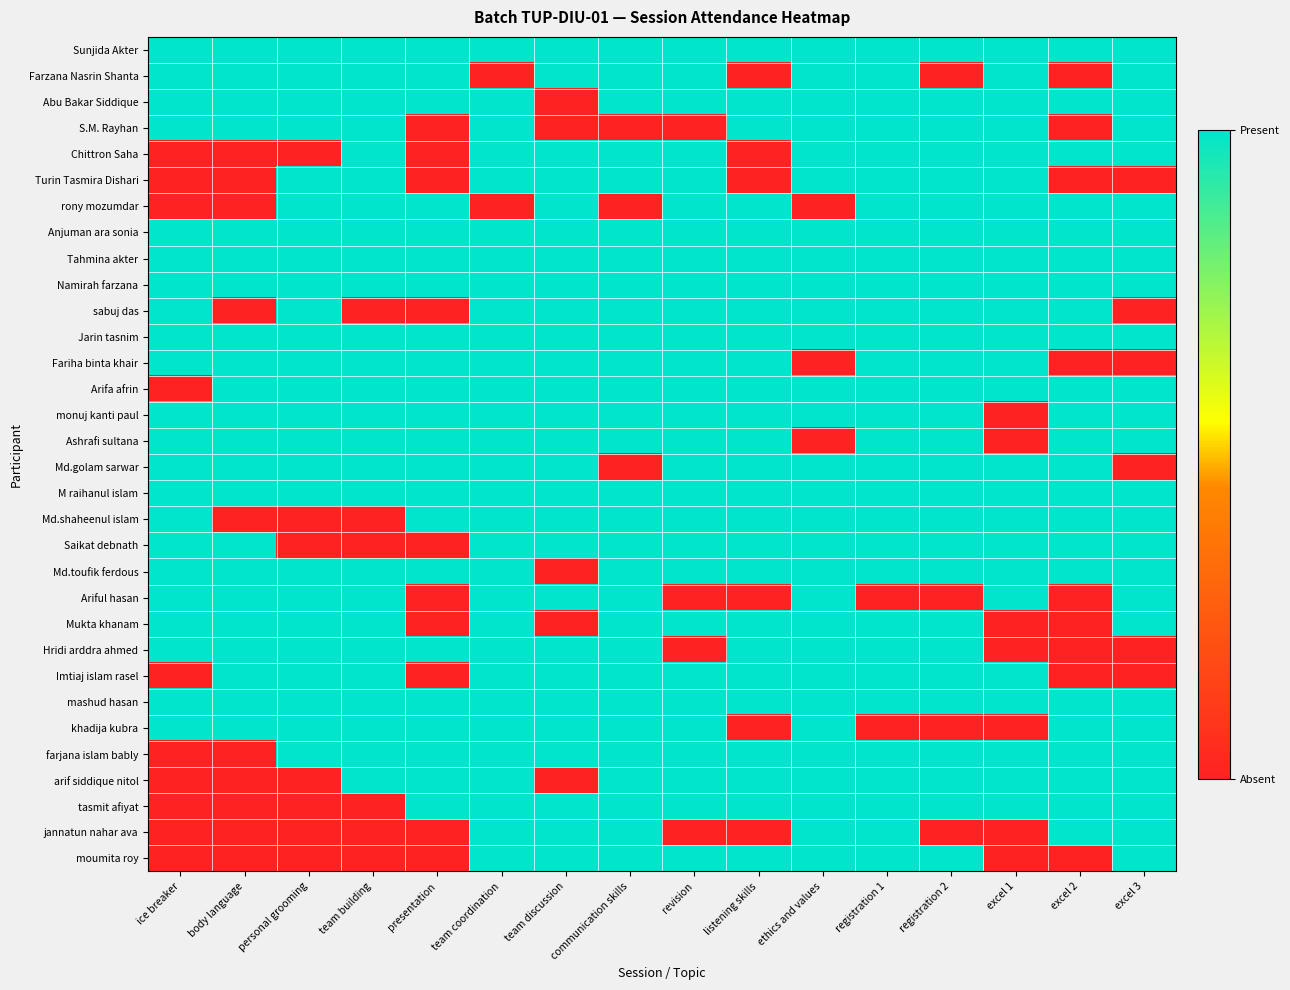

Rank the series at presentation from highest to lowest value.

Sunjida Akter, Farzana Nasrin Shanta, Abu Bakar Siddique, rony mozumdar, Anjuman ara sonia, Tahmina akter, Namirah farzana, Jarin tasnim, Fariha binta khair, Arifa afrin, monuj kanti paul, Ashrafi sultana, Md.golam sarwar, M raihanul islam, Md.shaheenul islam, Md.toufik ferdous, Hridi arddra ahmed, mashud hasan, khadija kubra, farjana islam bably, arif siddique nitol, tasmit afiyat, S.M. Rayhan, Chittron Saha, Turin Tasmira Dishari, sabuj das, Saikat debnath, Ariful hasan, Mukta khanam, Imtiaj islam rasel, jannatun nahar ava, moumita roy